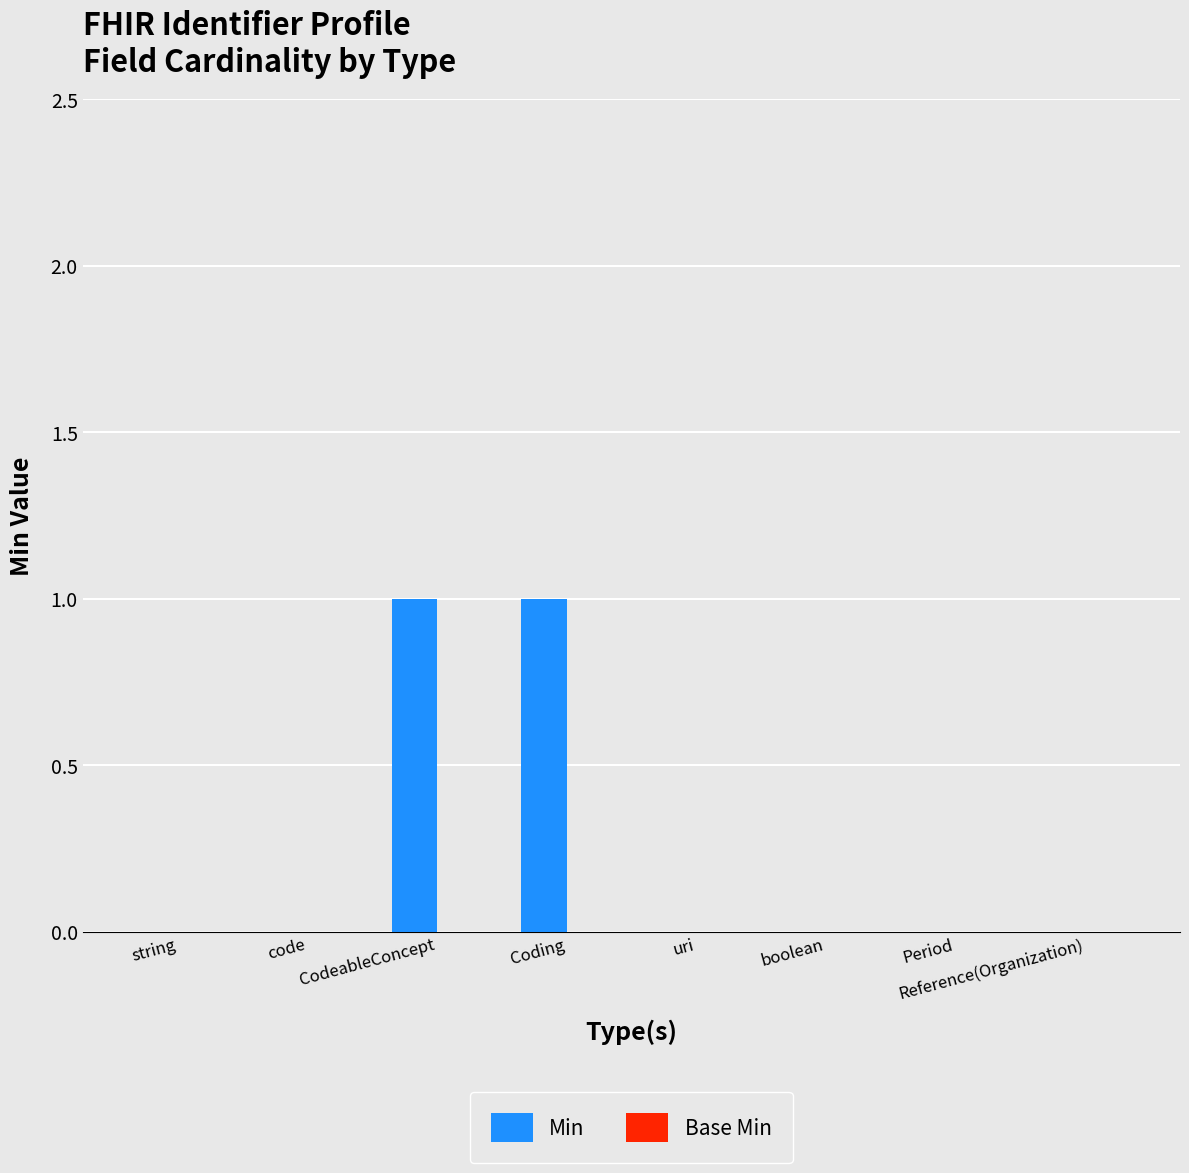

Which has a higher value, string or Coding?

Coding